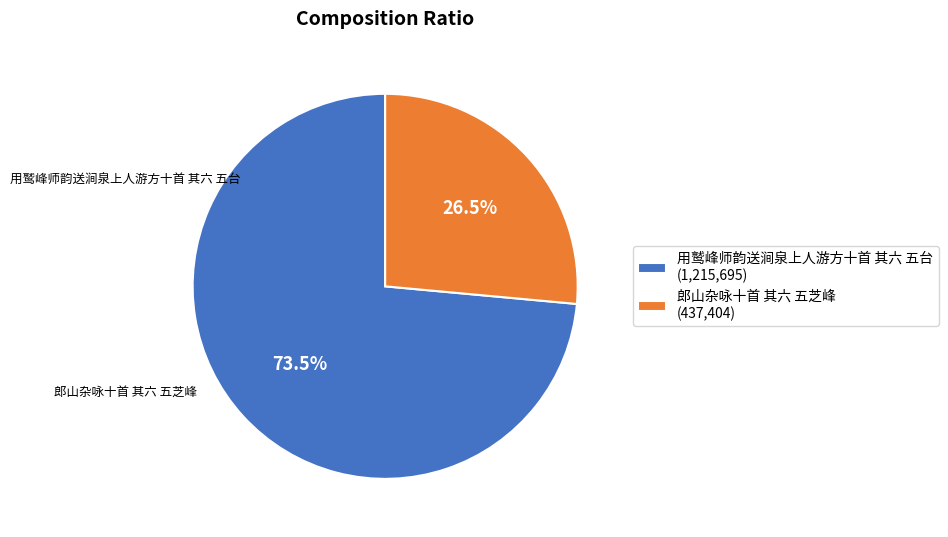

What is the ratio of the value at 用鹫峰师韵送涧泉上人游方十首 其六 五台 (1,215,695) to the value at 郎山杂咏十首 其六 五芝峰 (437,404)?

2.8